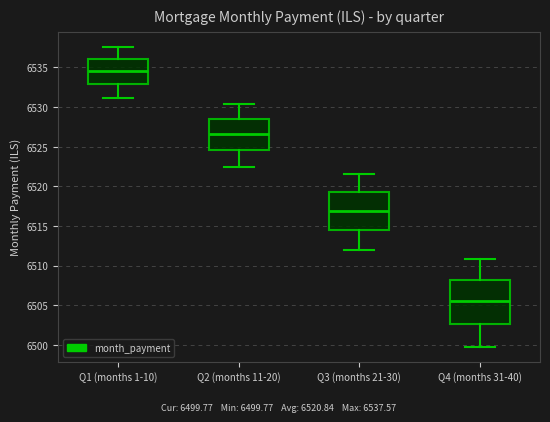

Reading left to right, read every box against the y-axis: the position of its median line, the range the box covers, and the ends of its whiskers. The values are not printed on the chart, so give them approximately, as read against the axis.

Q1 (months 1-10): median 6534.5, box 6533.0 to 6536.0, whiskers 6531.0 to 6537.5
Q2 (months 11-20): median 6526.5, box 6524.5 to 6528.5, whiskers 6522.5 to 6530.5
Q3 (months 21-30): median 6517.0, box 6514.5 to 6519.5, whiskers 6512.0 to 6521.5
Q4 (months 31-40): median 6505.5, box 6502.5 to 6508.0, whiskers 6500.0 to 6511.0